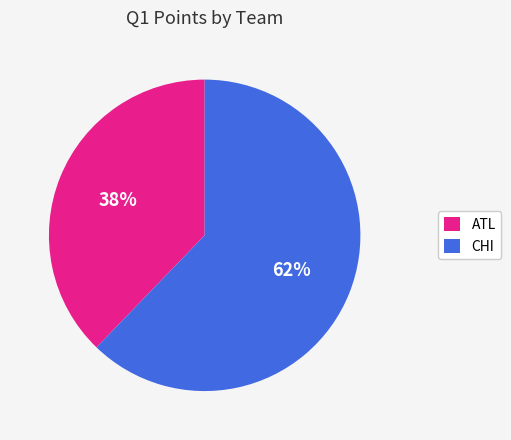

What percentage is the CHI slice, to the nearest percent?

62%